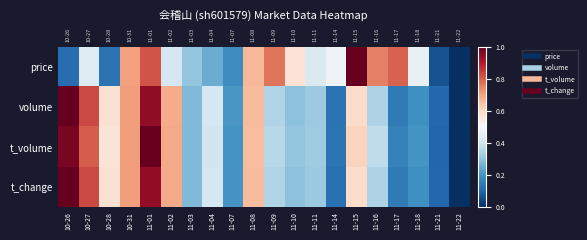

The volume series shows 0.6 at 11-16. True or false?

False